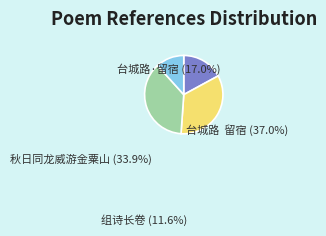

Is there any slice that represents more than half of the pie?

No